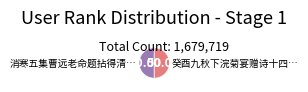

Count the number of slices in the pie.

2